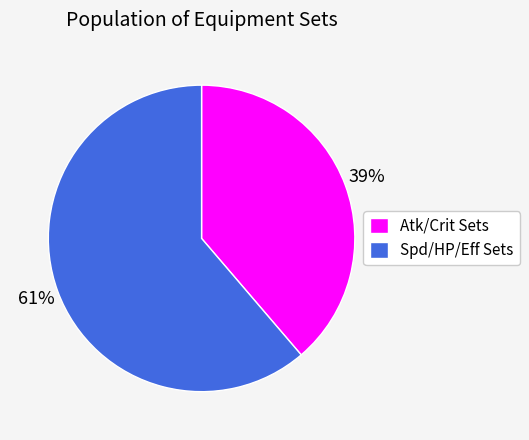

Rank the categories by value from lowest to highest.

Atk/Crit Sets, Spd/HP/Eff Sets